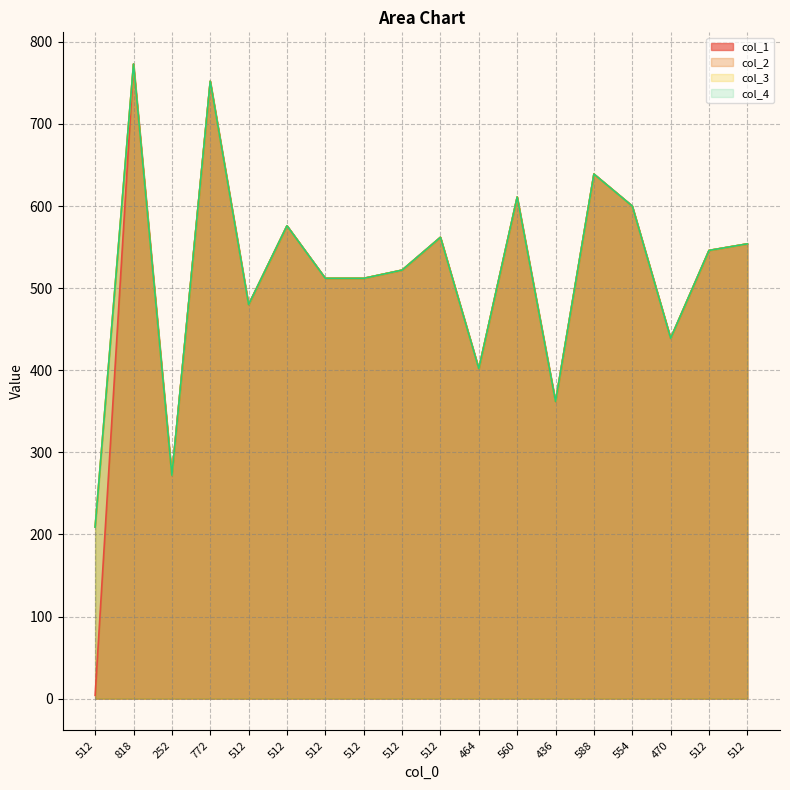

What are all the series names shown in the legend?

col_1, col_2, col_3, col_4